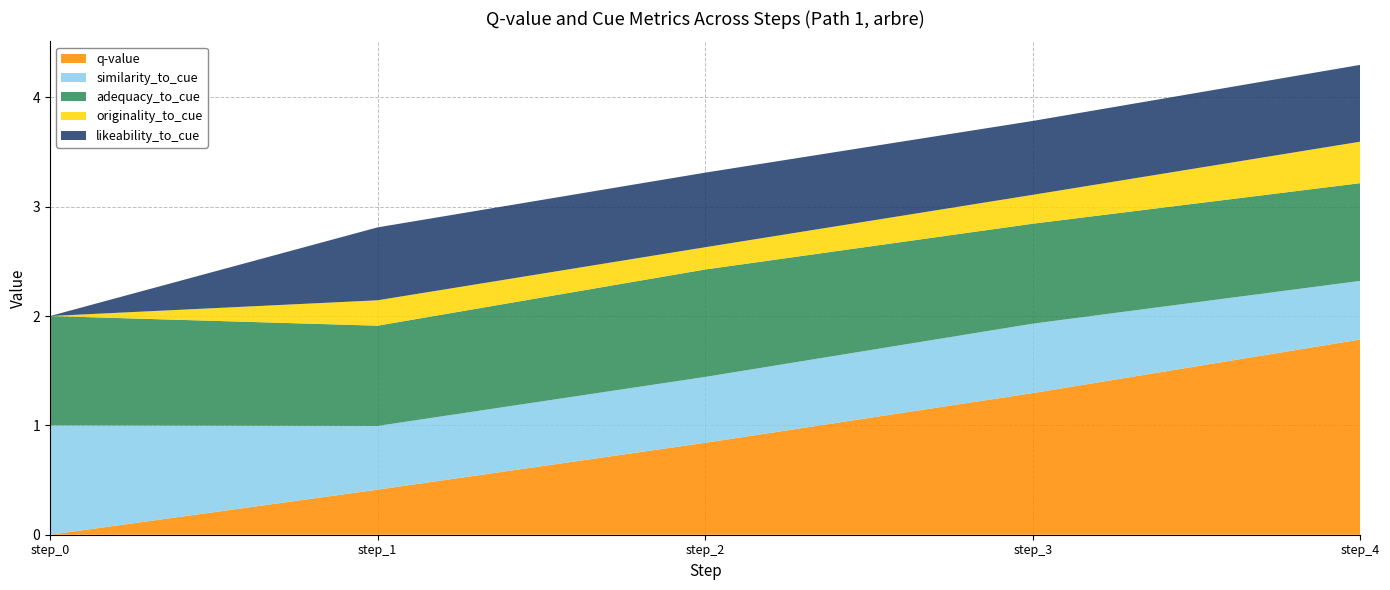

Reading right to left, list all the values displayed in this chart.

q-value: step_4=1.8	step_3=1.3	step_2=0.8	step_1=0.4	step_0=0.0
similarity_to_cue: step_4=0.5	step_3=0.6	step_2=0.6	step_1=0.6	step_0=1.0
adequacy_to_cue: step_4=0.9	step_3=0.9	step_2=1.0	step_1=0.9	step_0=1.0
originality_to_cue: step_4=0.4	step_3=0.3	step_2=0.2	step_1=0.2	step_0=0.0
likeability_to_cue: step_4=0.7	step_3=0.7	step_2=0.7	step_1=0.7	step_0=0.0